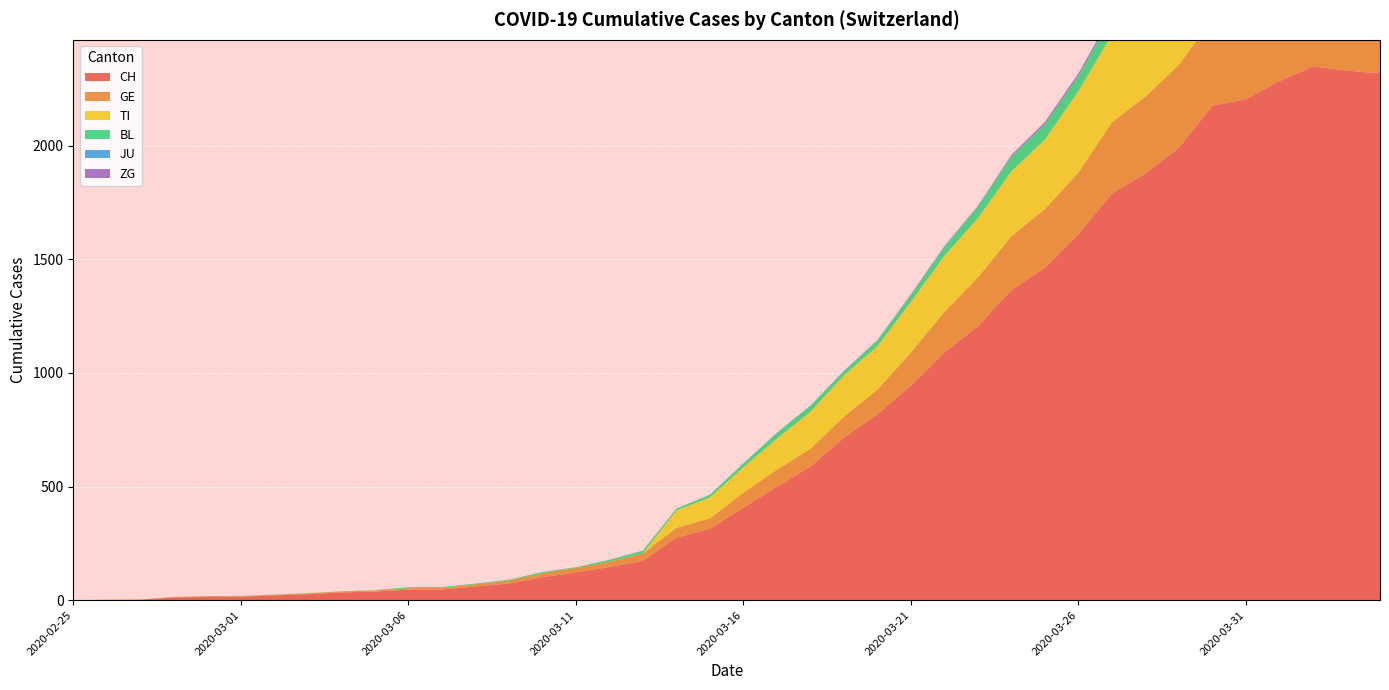

Reading right to left, extract all data points from this chart.

CH: 2020-04-04=2318	2020-04-03=2330	2020-04-02=2348	2020-04-01=2284	2020-03-31=2204	2020-03-30=2176	2020-03-29=1991	2020-03-28=1877	2020-03-27=1790	2020-03-26=1610	2020-03-25=1463	2020-03-24=1364	2020-03-23=1206	2020-03-22=1090	2020-03-21=944	2020-03-20=818	2020-03-19=715	2020-03-18=588	2020-03-17=499	2020-03-16=407	2020-03-15=314	2020-03-14=275	2020-03-13=173	2020-03-12=146	2020-03-11=122	2020-03-10=101	2020-03-09=73	2020-03-08=60	2020-03-07=47	2020-03-06=46	2020-03-05=38	2020-03-04=34	2020-03-03=26	2020-03-02=21	2020-03-01=15	2020-02-29=14	2020-02-28=12	2020-02-27=2	2020-02-26=1	2020-02-25=0
GE: 2020-04-04=421	2020-04-03=424	2020-04-02=424	2020-04-01=406	2020-03-31=405	2020-03-30=382	2020-03-29=365	2020-03-28=339	2020-03-27=313	2020-03-26=272	2020-03-25=258	2020-03-24=238	2020-03-23=214	2020-03-22=179	2020-03-21=145	2020-03-20=109	2020-03-19=92	2020-03-18=78	2020-03-17=75	2020-03-16=66	2020-03-15=46	2020-03-14=43	2020-03-13=33	2020-03-12=23	2020-03-11=20	2020-03-10=18	2020-03-09=13	2020-03-08=9	2020-03-07=7	2020-03-06=7	2020-03-05=5	2020-03-04=4	2020-03-03=4	2020-03-02=3	2020-03-01=3	2020-02-29=3	2020-02-28=2	2020-02-27=1	2020-02-26=1	2020-02-25=0
TI: 2020-04-04=363	2020-04-03=370	2020-04-02=374	2020-04-01=396	2020-03-31=401	2020-03-30=415	2020-03-29=402	2020-03-28=385	2020-03-27=386	2020-03-26=358	2020-03-25=306	2020-03-24=285	2020-03-23=261	2020-03-22=246	2020-03-21=224	2020-03-20=190	2020-03-19=182	2020-03-18=163	2020-03-17=137	2020-03-16=112	2020-03-15=92	2020-03-14=77	2020-03-13=0	2020-03-12=0	2020-03-11=0	2020-03-10=0	2020-03-09=0	2020-03-08=0	2020-03-07=0	2020-03-06=0	2020-03-05=0	2020-03-04=0	2020-03-03=0	2020-03-02=0	2020-03-01=0	2020-02-29=0	2020-02-28=0	2020-02-27=0	2020-02-26=0	2020-02-25=0
BL: 2020-04-04=73	2020-04-03=82	2020-04-02=81	2020-04-01=86	2020-03-31=88	2020-03-30=86	2020-03-29=99	2020-03-28=75	2020-03-27=79	2020-03-26=68	2020-03-25=68	2020-03-24=66	2020-03-23=51	2020-03-22=40	2020-03-21=30	2020-03-20=27	2020-03-19=19	2020-03-18=27	2020-03-17=26	2020-03-16=17	2020-03-15=12	2020-03-14=8	2020-03-13=12	2020-03-12=9	2020-03-11=3	2020-03-10=5	2020-03-09=4	2020-03-08=4	2020-03-07=4	2020-03-06=4	2020-03-05=1	2020-03-04=1	2020-03-03=1	2020-03-02=1	2020-03-01=1	2020-02-29=1	2020-02-28=0	2020-02-27=0	2020-02-26=0	2020-02-25=0
JU: 2020-04-04=0	2020-04-03=0	2020-04-02=0	2020-04-01=0	2020-03-31=0	2020-03-30=0	2020-03-29=0	2020-03-28=0	2020-03-27=0	2020-03-26=0	2020-03-25=0	2020-03-24=0	2020-03-23=0	2020-03-22=0	2020-03-21=0	2020-03-20=0	2020-03-19=0	2020-03-18=0	2020-03-17=0	2020-03-16=0	2020-03-15=0	2020-03-14=0	2020-03-13=0	2020-03-12=0	2020-03-11=0	2020-03-10=0	2020-03-09=0	2020-03-08=0	2020-03-07=0	2020-03-06=0	2020-03-05=0	2020-03-04=0	2020-03-03=0	2020-03-02=0	2020-03-01=0	2020-02-29=0	2020-02-28=0	2020-02-27=0	2020-02-26=0	2020-02-25=0
ZG: 2020-04-04=14	2020-04-03=15	2020-04-02=14	2020-04-01=13	2020-03-31=14	2020-03-30=13	2020-03-29=12	2020-03-28=12	2020-03-27=12	2020-03-26=10	2020-03-25=9	2020-03-24=6	2020-03-23=3	2020-03-22=3	2020-03-21=3	2020-03-20=1	2020-03-19=1	2020-03-18=0	2020-03-17=0	2020-03-16=0	2020-03-15=0	2020-03-14=0	2020-03-13=0	2020-03-12=0	2020-03-11=0	2020-03-10=0	2020-03-09=0	2020-03-08=0	2020-03-07=0	2020-03-06=0	2020-03-05=0	2020-03-04=0	2020-03-03=0	2020-03-02=0	2020-03-01=0	2020-02-29=0	2020-02-28=0	2020-02-27=0	2020-02-26=0	2020-02-25=0